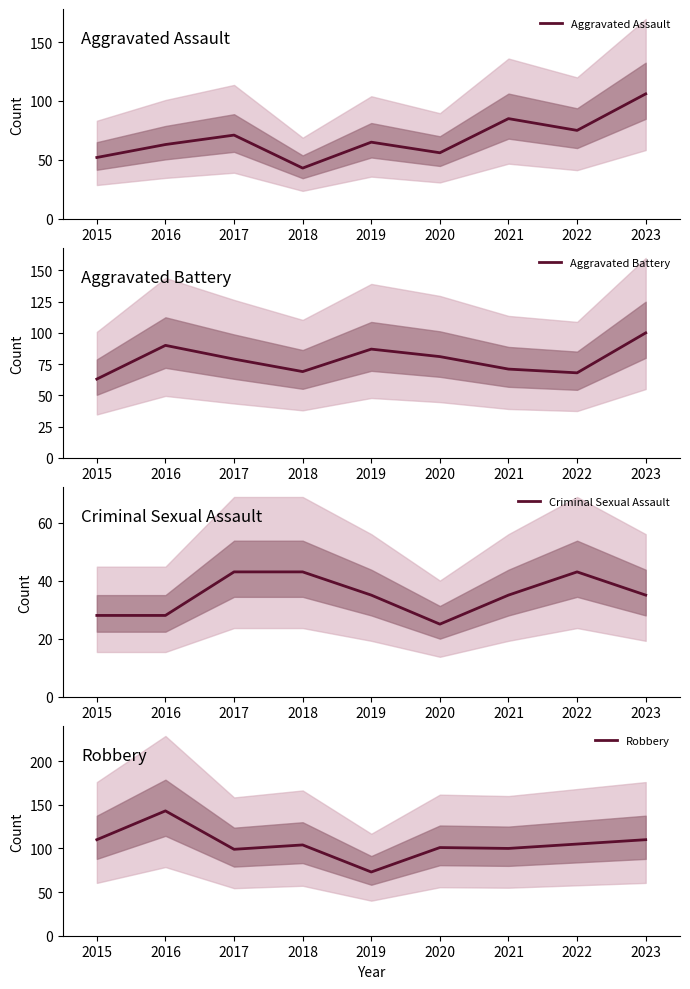

Which category has the lowest value in the Aggravated Assault series?

2018